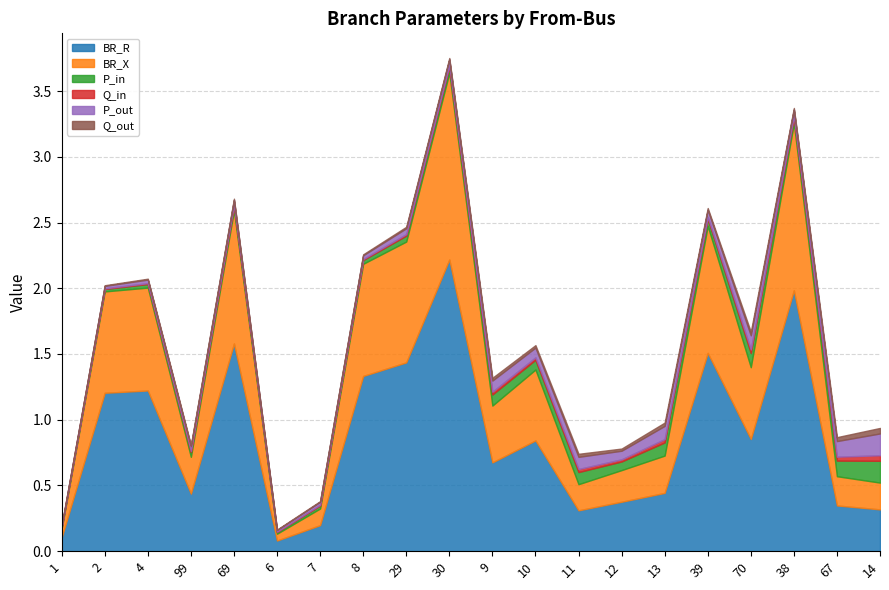

Reading left to right, what are all the values shown in this chart?

BR_R: 1=0.1	2=1.2	4=1.2	99=0.4	69=1.6	6=0.1	7=0.2	8=1.3	29=1.4	30=2.2	9=0.7	10=0.8	11=0.3	12=0.4	13=0.4	39=1.5	70=0.9	38=2.0	67=0.3	14=0.3
BR_X: 1=0.1	2=0.8	4=0.8	99=0.3	69=1.0	6=0.1	7=0.1	8=0.9	29=0.9	30=1.4	9=0.4	10=0.5	11=0.2	12=0.2	13=0.3	39=1.0	70=0.5	38=1.3	67=0.2	14=0.2
P_in: 1=0.0	2=0.0	4=0.0	99=0.0	69=0.0	6=0.0	7=0.0	8=0.0	29=0.0	30=0.0	9=0.1	10=0.1	11=0.1	12=0.1	13=0.1	39=0.1	70=0.1	38=0.0	67=0.1	14=0.2
Q_in: 1=0.0	2=0.0	4=0.0	99=0.0	69=0.0	6=0.0	7=0.0	8=0.0	29=0.0	30=0.0	9=0.0	10=0.0	11=0.0	12=0.0	13=0.0	39=0.0	70=0.0	38=0.0	67=0.0	14=0.0
P_out: 1=0.0	2=0.0	4=0.0	99=0.0	69=0.0	6=0.0	7=0.0	8=0.0	29=0.0	30=0.0	9=0.1	10=0.1	11=0.1	12=0.1	13=0.1	39=0.1	70=0.1	38=0.0	67=0.1	14=0.2
Q_out: 1=0.0	2=0.0	4=0.0	99=0.0	69=0.0	6=0.0	7=0.0	8=0.0	29=0.0	30=0.0	9=0.0	10=0.0	11=0.0	12=0.0	13=0.0	39=0.0	70=0.0	38=0.0	67=0.0	14=0.0